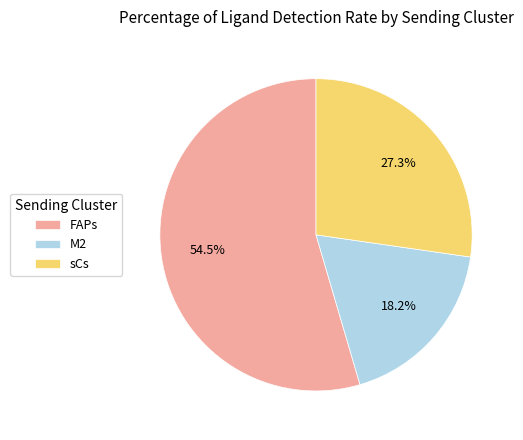

True or false: sCs accounts for 17% of the total.

False